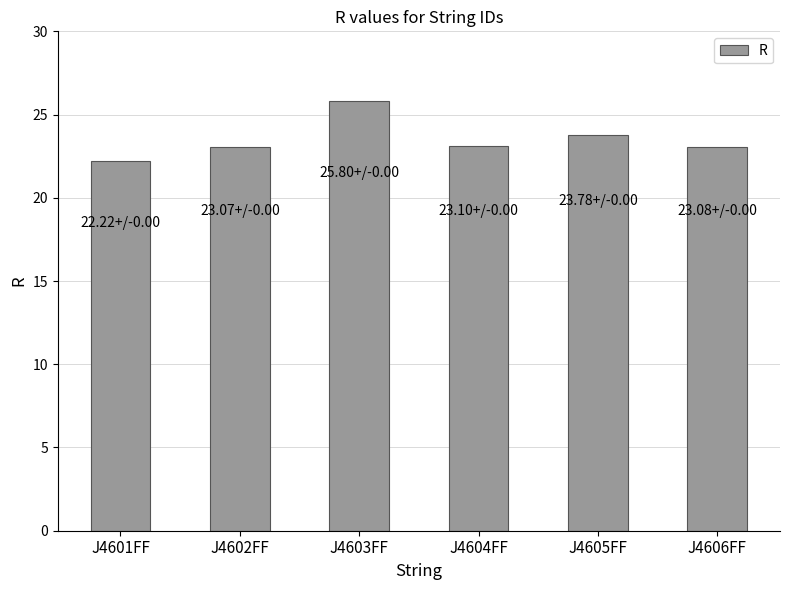

What is the difference between the maximum and minimum values?

3.6